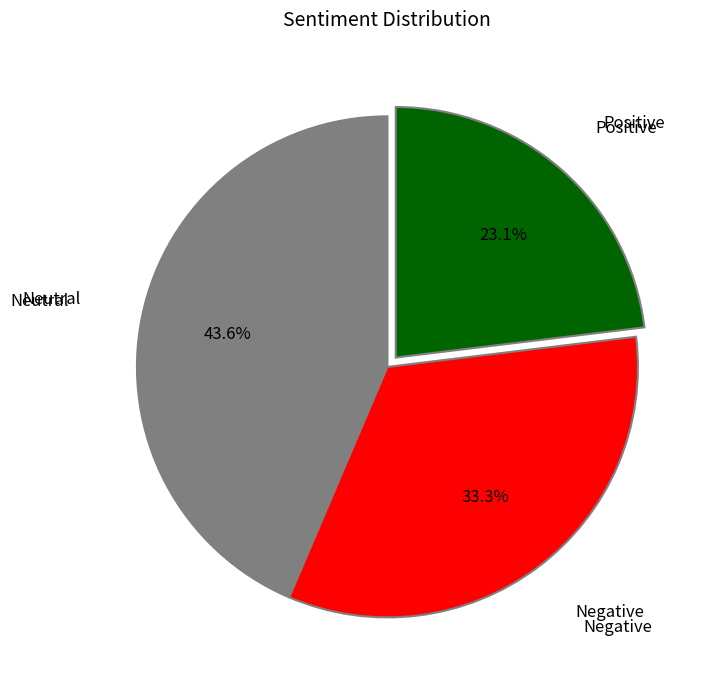

Which has a higher value, Positive or Negative?

Negative